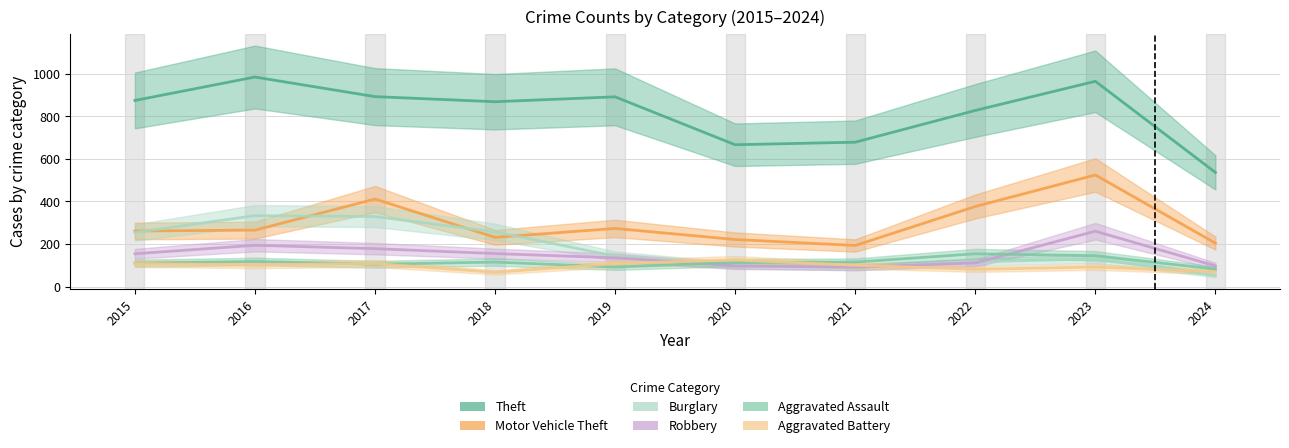

What is the value of the Theft point at the 9th from the left?

964